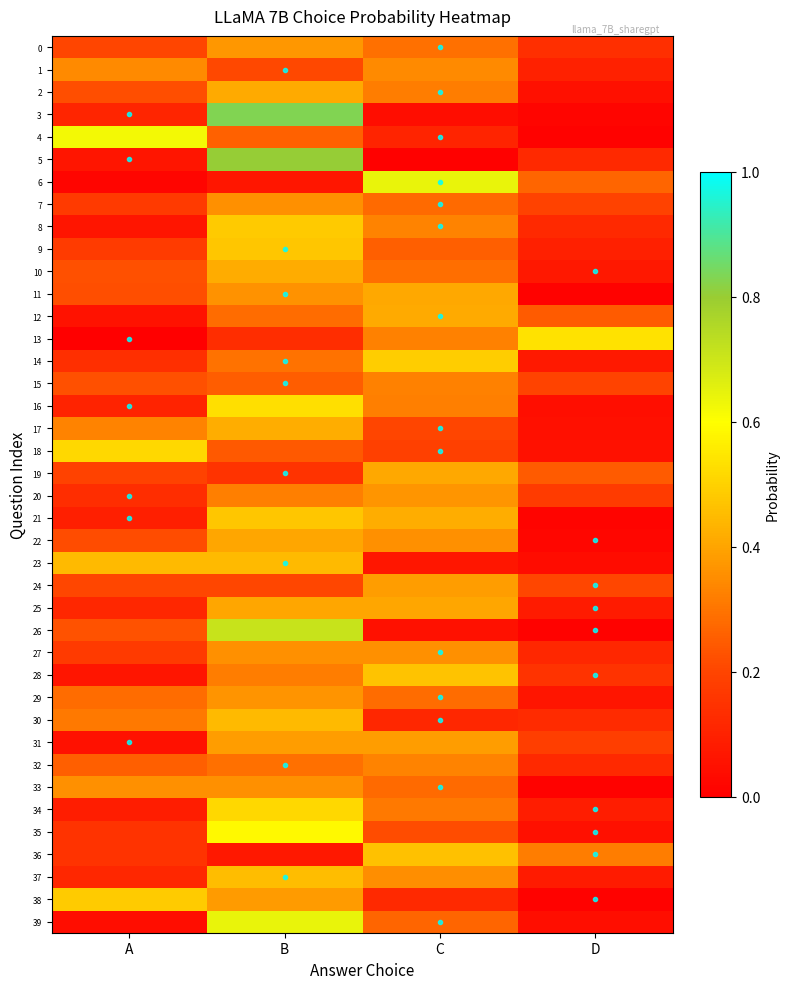

List the series in order of their peak value, lowest first.

15, 32, 1, 33, 27, 7, 29, 20, 0, 31, 24, 25, 22, 19, 11, 2, 12, 10, 17, 23, 30, 37, 36, 28, 21, 9, 8, 38, 14, 34, 18, 16, 13, 35, 4, 39, 6, 26, 5, 3